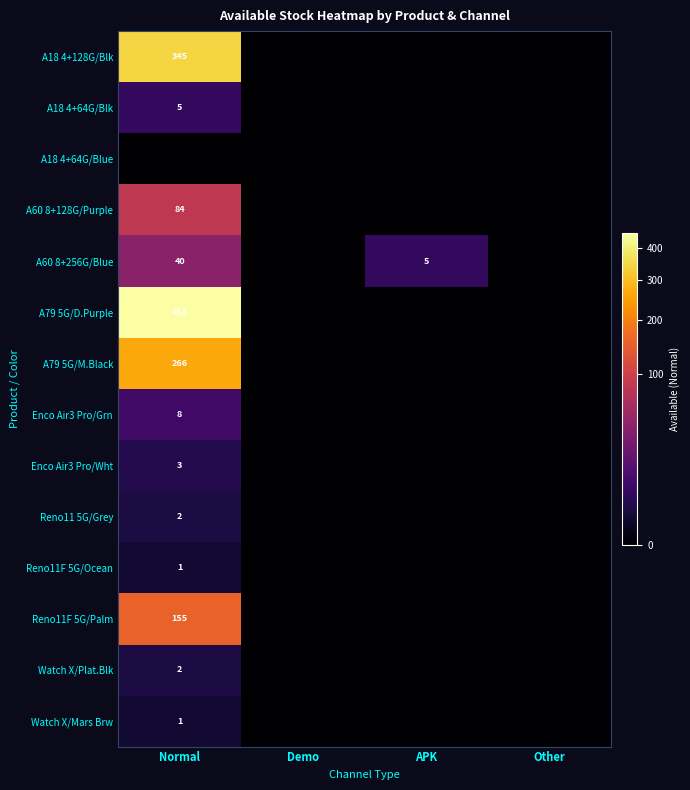

How many series are shown in this chart?

14